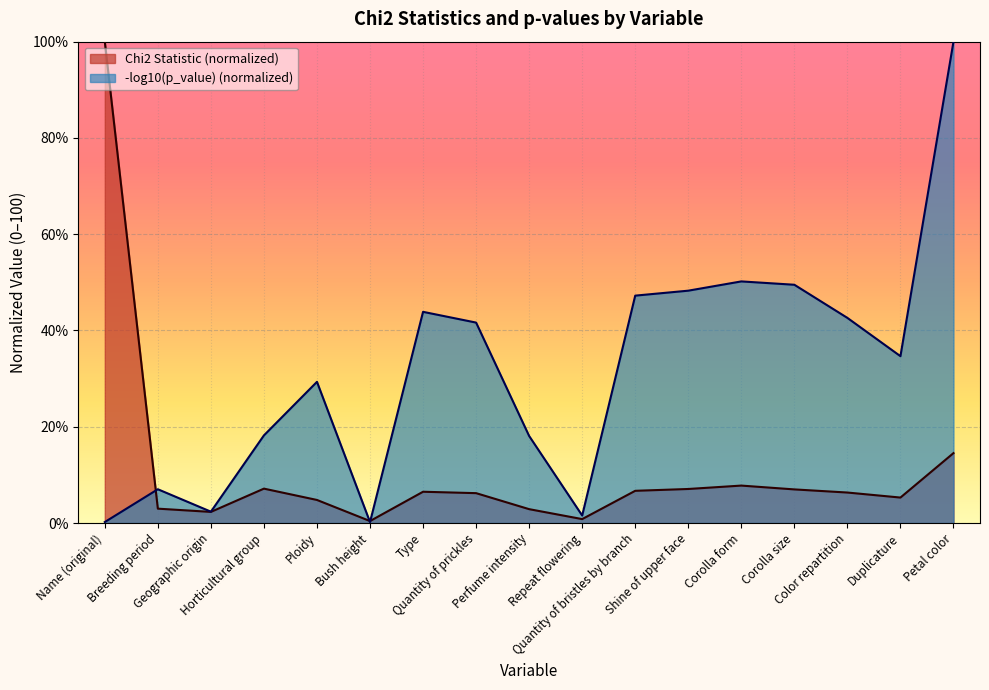

What is the label of the 16th point from the right?

Breeding period